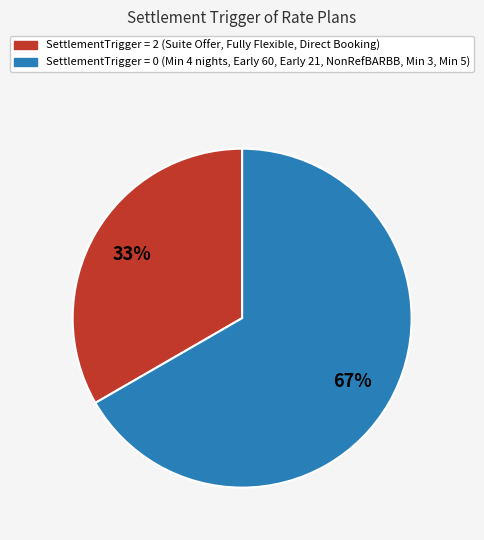

To the nearest percent, what is the average slice percentage?

50%